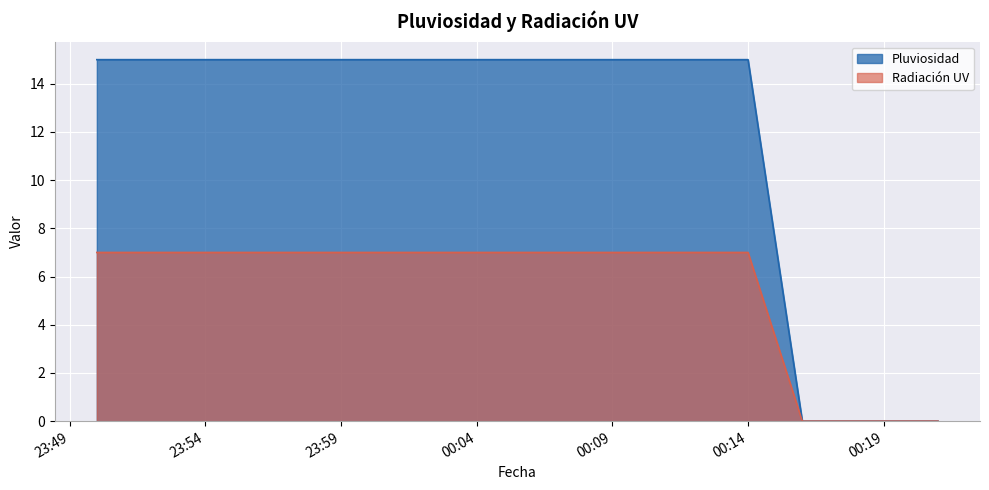

Is it true that Radiación UV equals 7 at 2023-11-12 23:57:00?

True